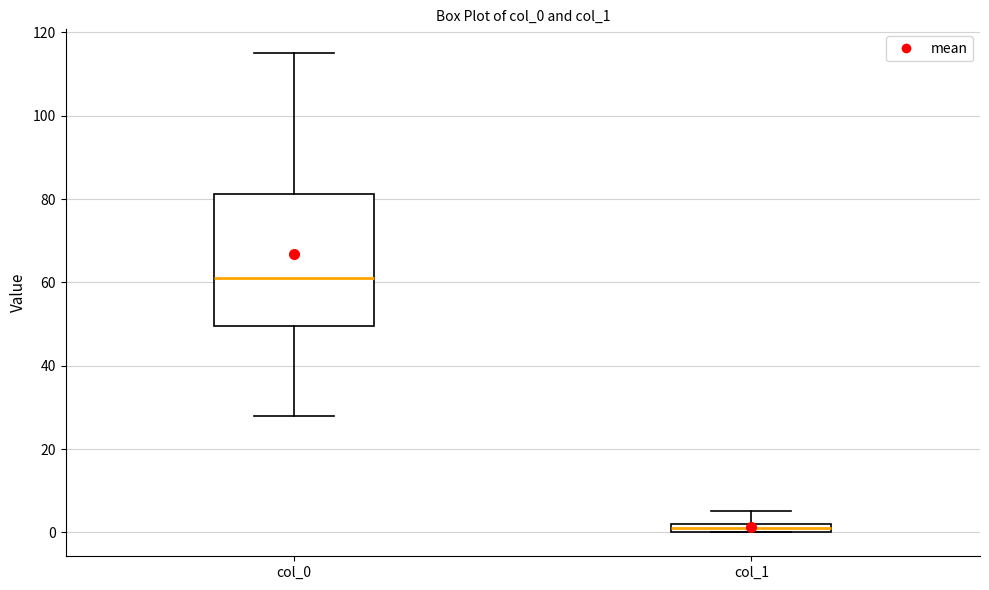

Comparing the boxes themselves (not the whiskers), which one is the tallest?

col_0